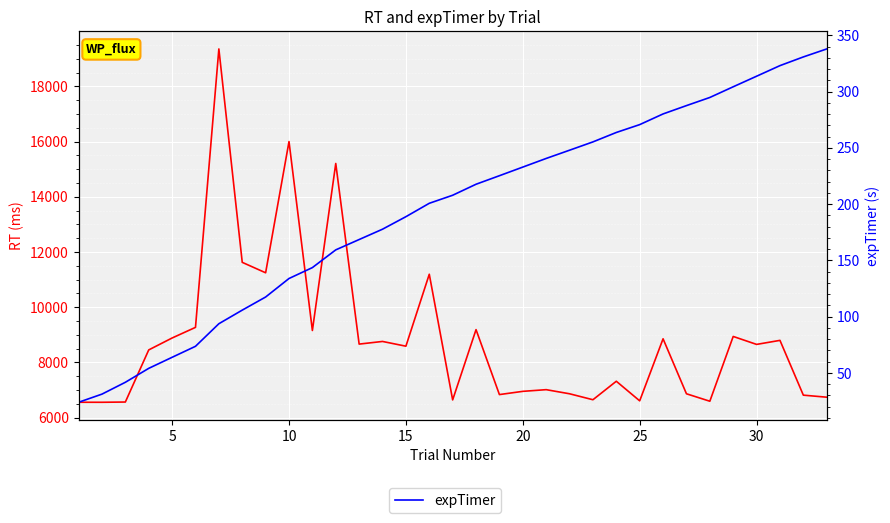

What is the sum of all expTimer values?

6414.0